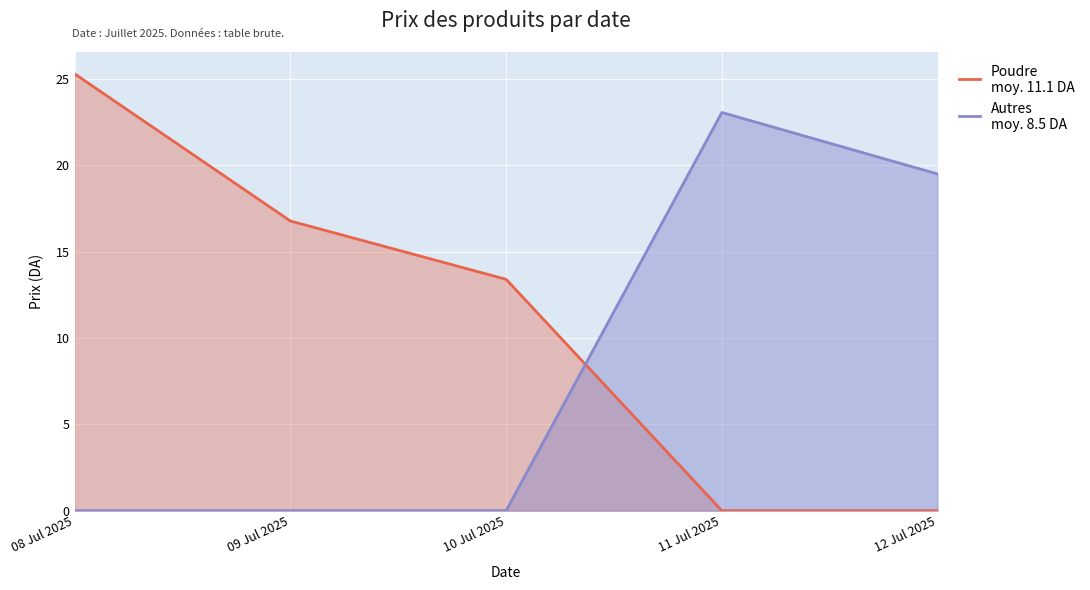

What is the spread (max minus min) of values at 08 Jul 2025?

25.3